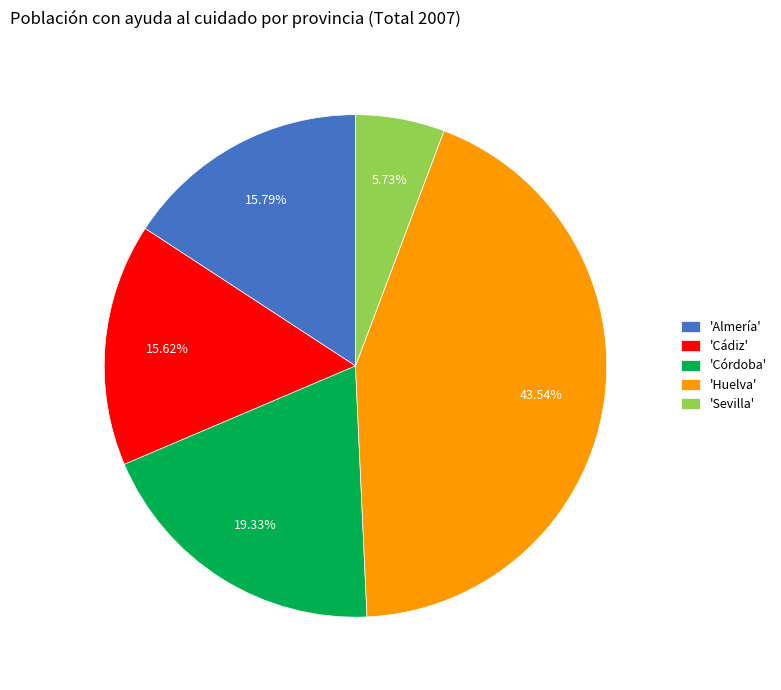

Does any single category account for the majority?

No